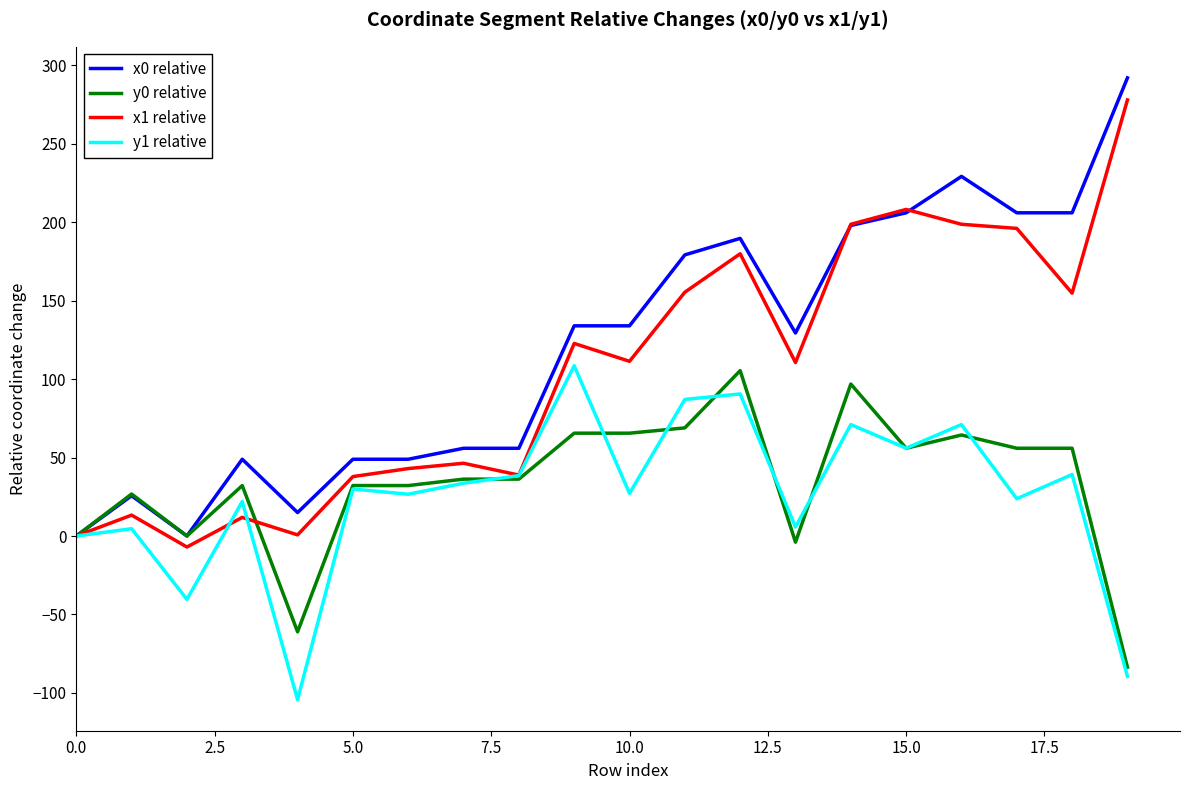

In x1 relative, how many points are higher than both neighbors (excluding endpoints)?

6